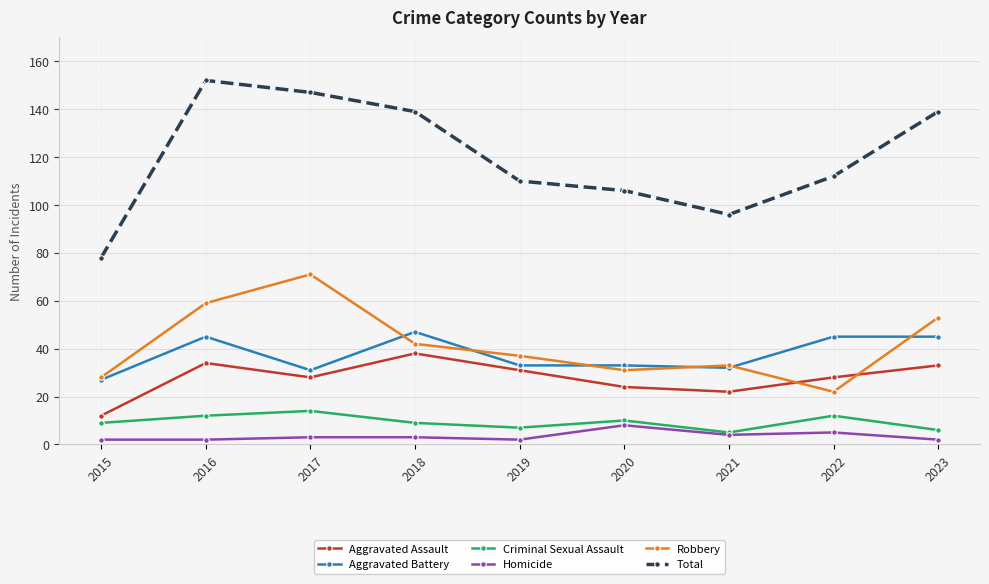

Which category has the highest value in the Aggravated Battery series?

2018